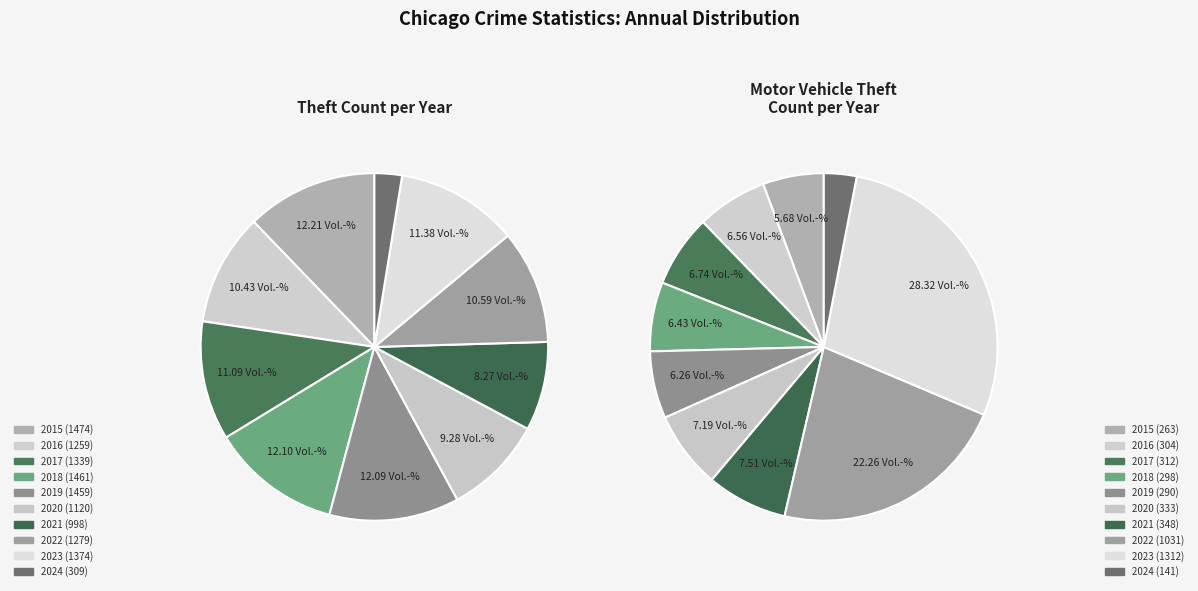

Which slice is the smallest?

2024